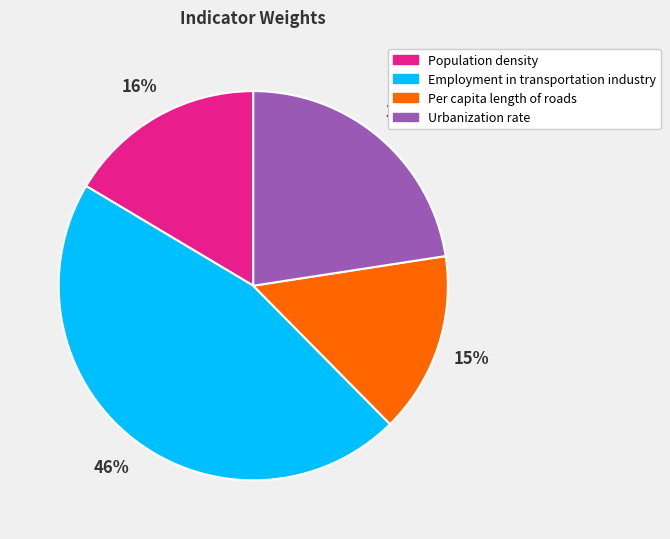

To the nearest percent, what percentage of the pie is Urbanization rate?

23%